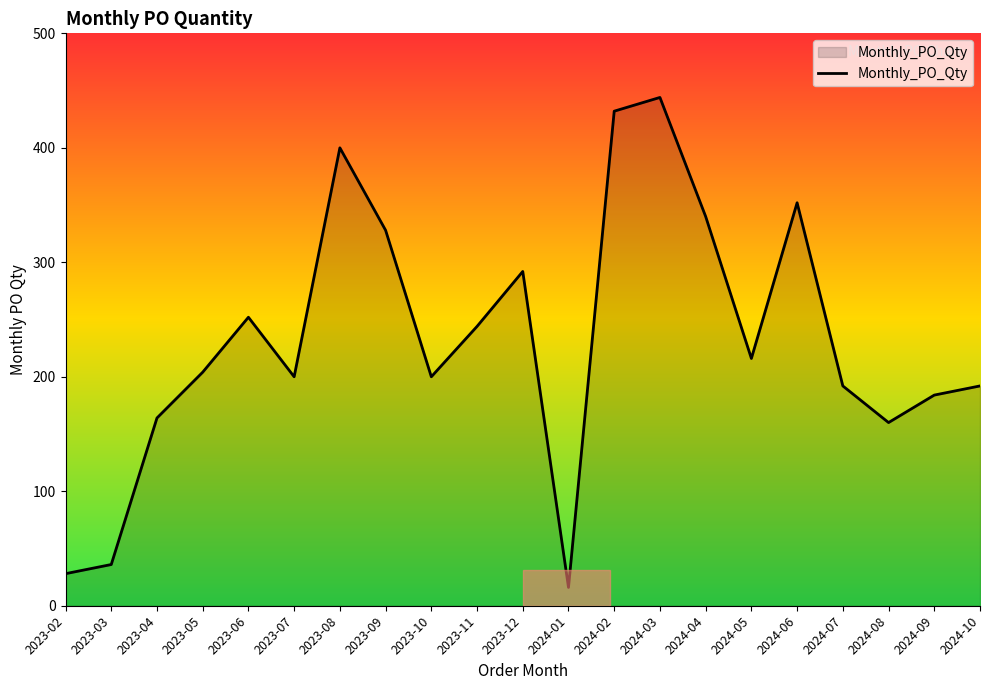

The value at 2023-11 is 76. True or false?

False